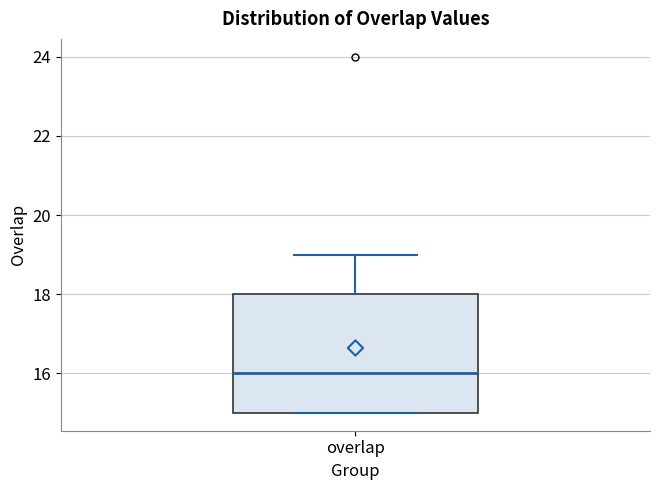

Read this box plot against the y-axis: the position of the median line, the range covered by the box, and the ends of both whiskers. The values are not printed on the chart, so give them approximately, as read against the axis.

median 16, box 15 to 18, whiskers 15 to 19